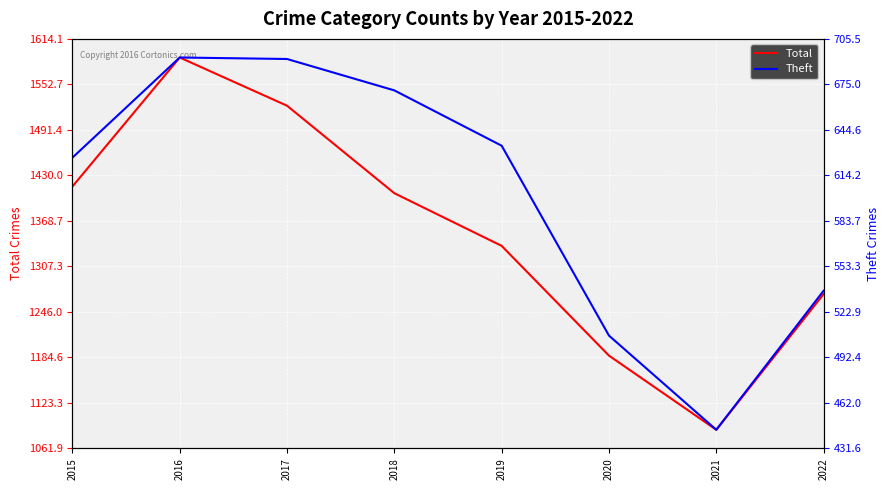

True or false: Total and Theft cross at least once.

False